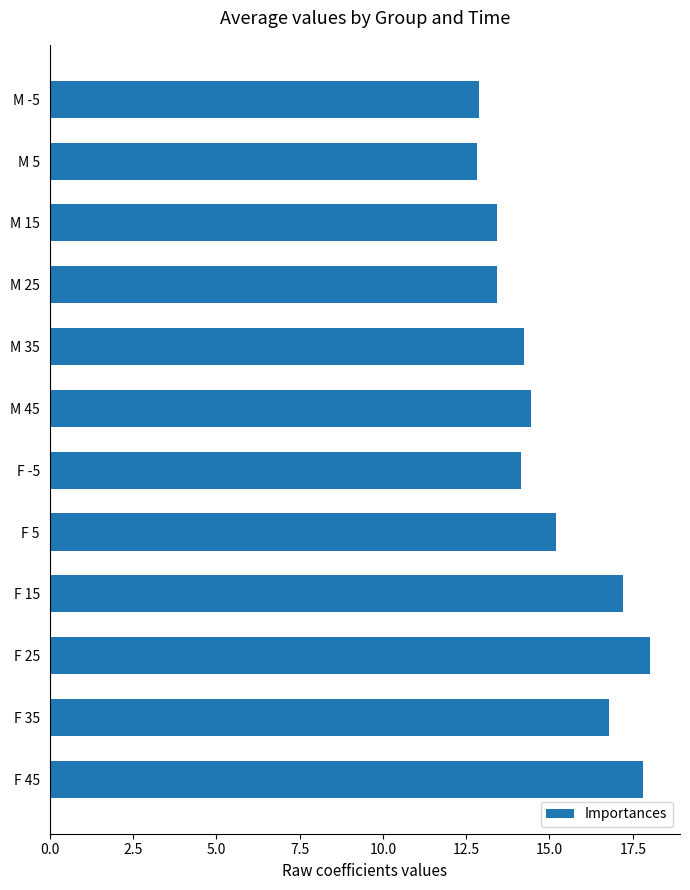

What is the minimum value shown in the chart?

12.8